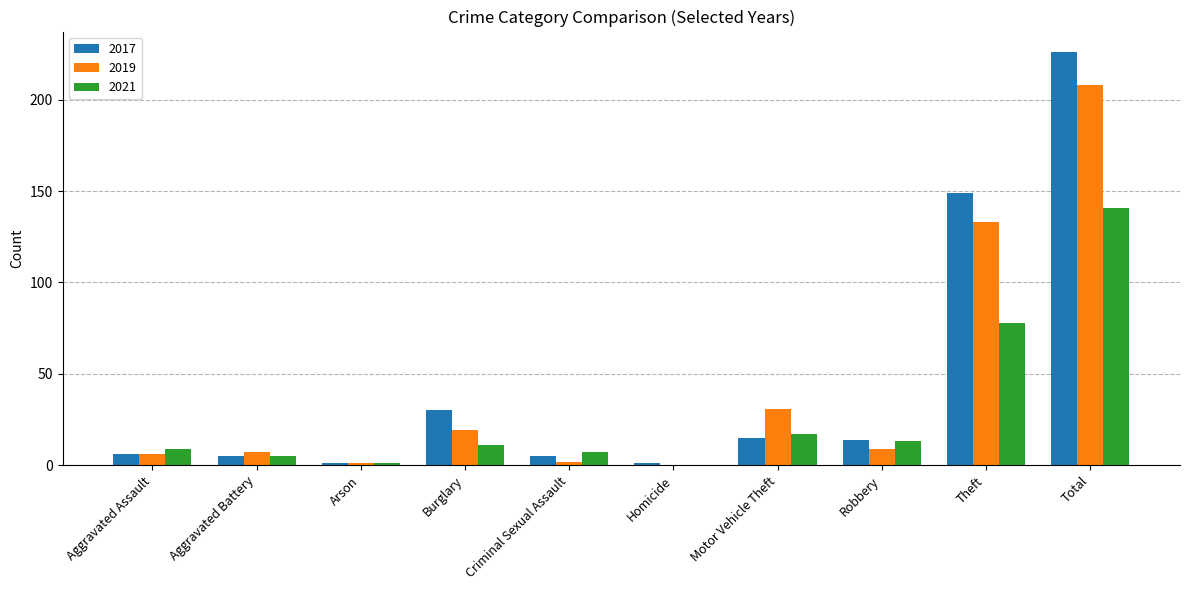

What is the sum of all 2017 values?

452